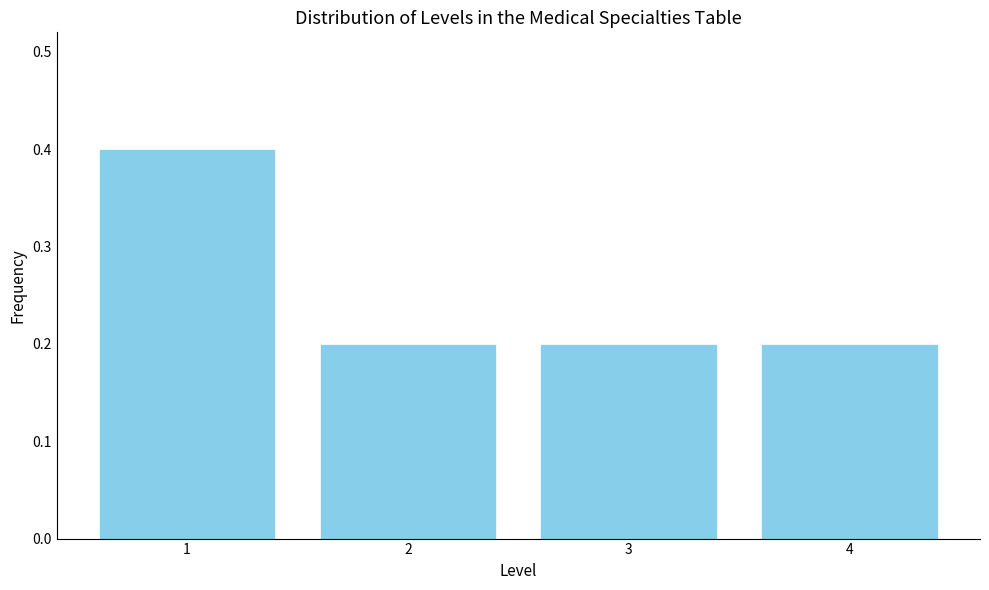

Reading left to right, list all the values displayed in this chart.

1=0.4	2=0.2	3=0.2	4=0.2